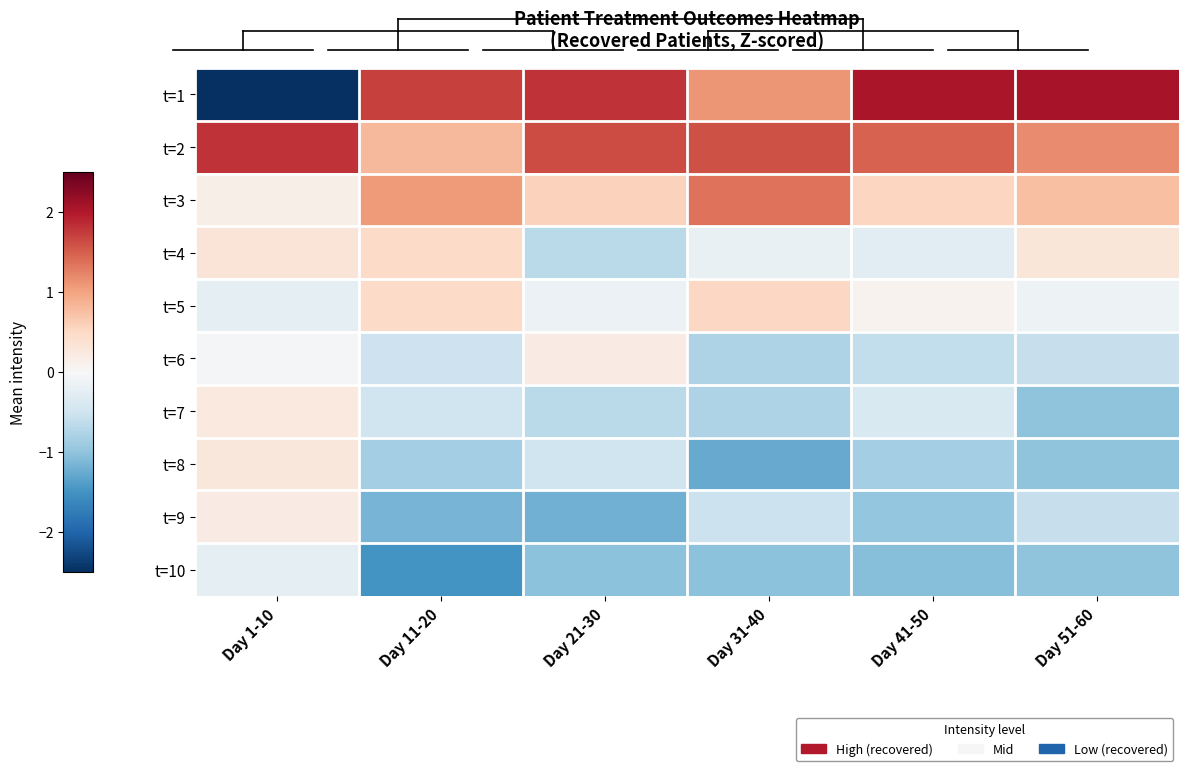

At Day 51-60, list the series in order from smallest to largest.

t=7, t=8, t=10, t=6, t=9, t=5, t=4, t=3, t=2, t=1